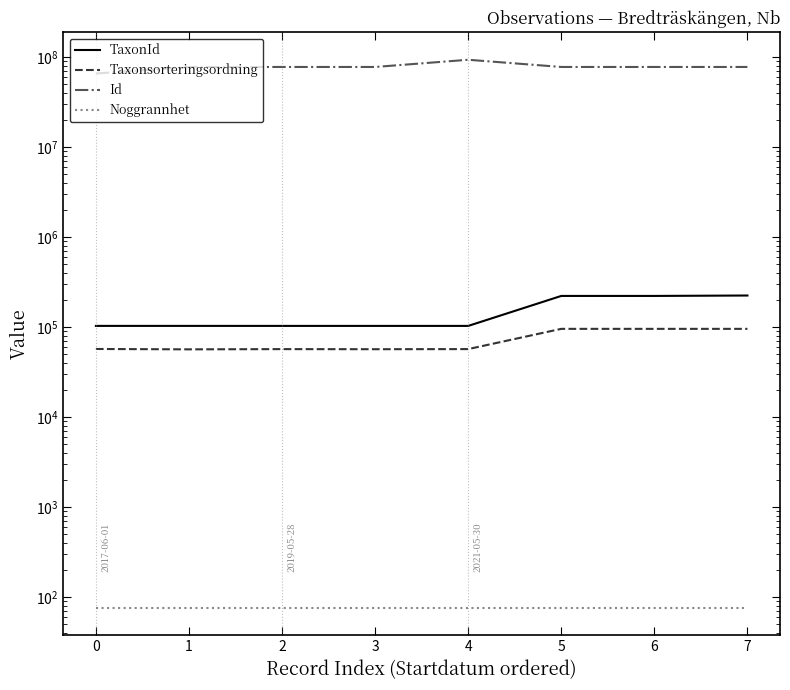

How many data points does each series have?

8